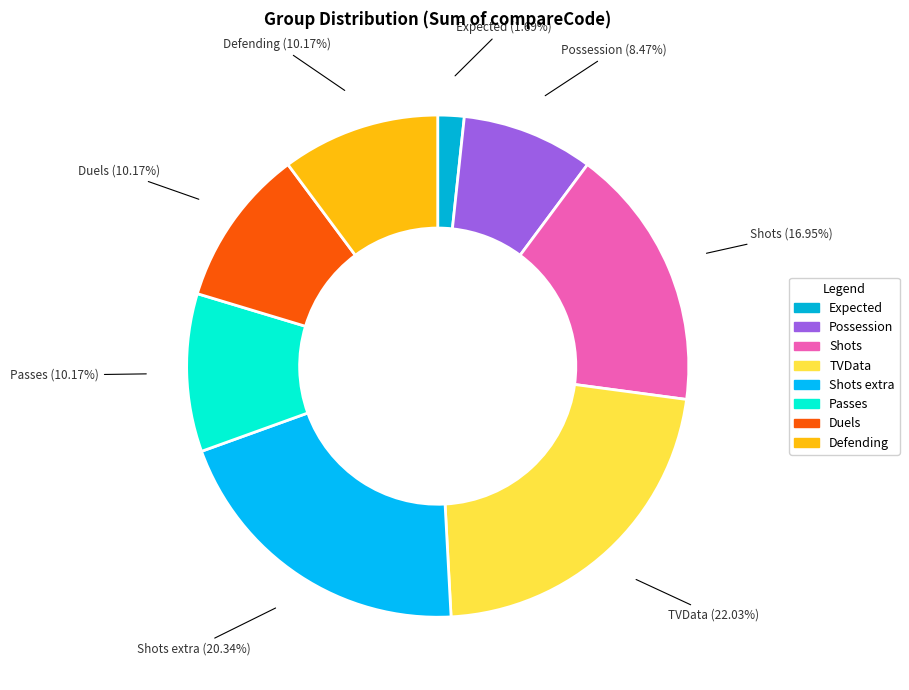

What is the largest slice in the pie chart?

TVData